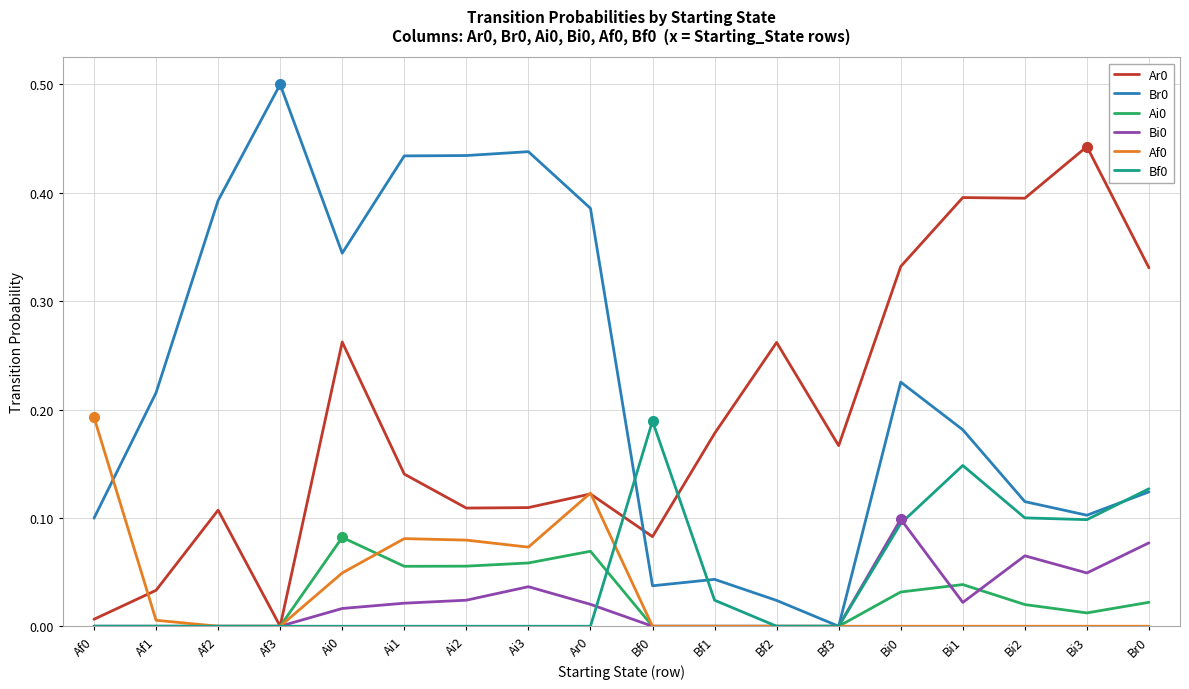

What is the greatest value displayed?

0.5